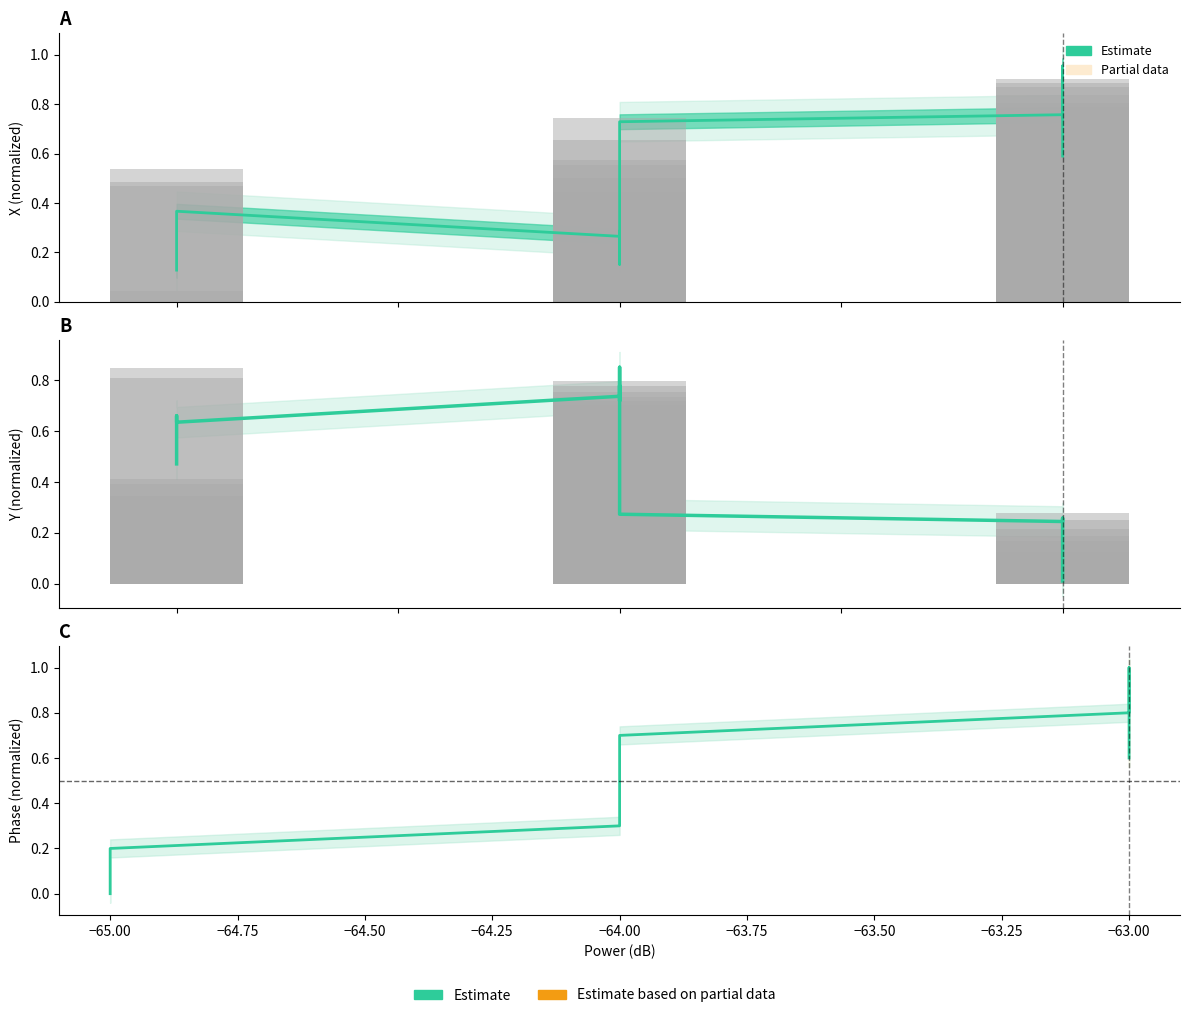

What is the value of the X (Estimate) bar at the 31st from the left?

0.7